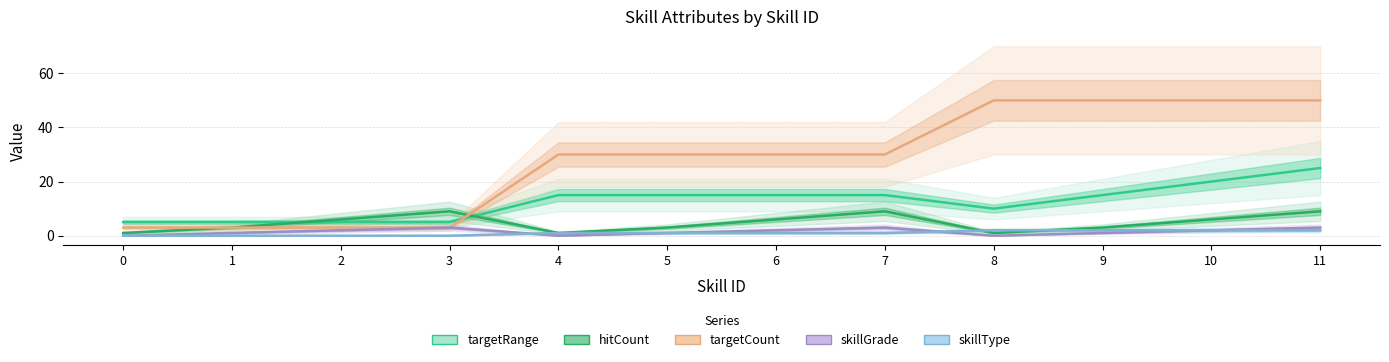

How many positive values does the skillGrade series have?

9